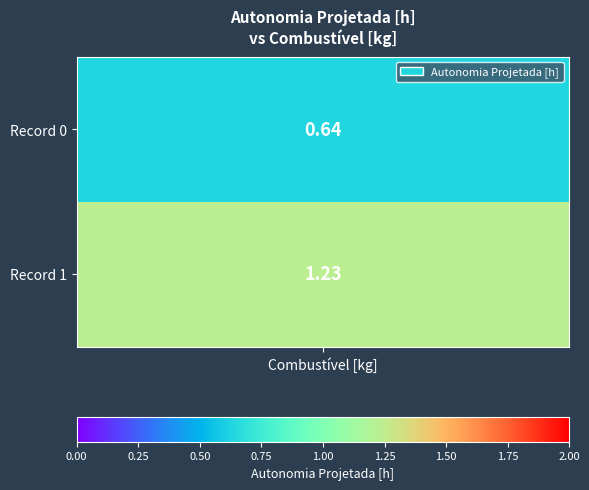

What is the sum of all 0 values?

1.9